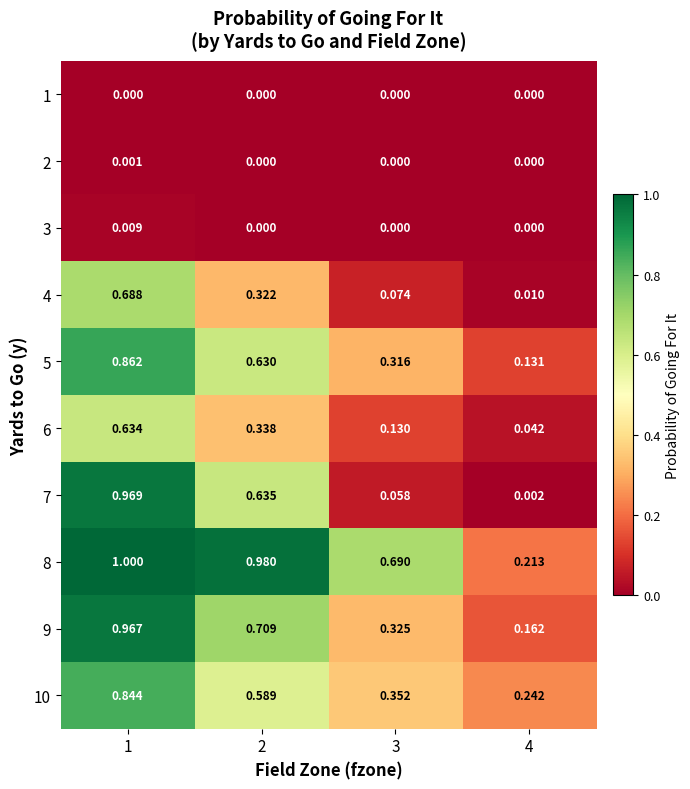

Is the value of 6 at 3 greater than the value of 1 at 2?

Yes